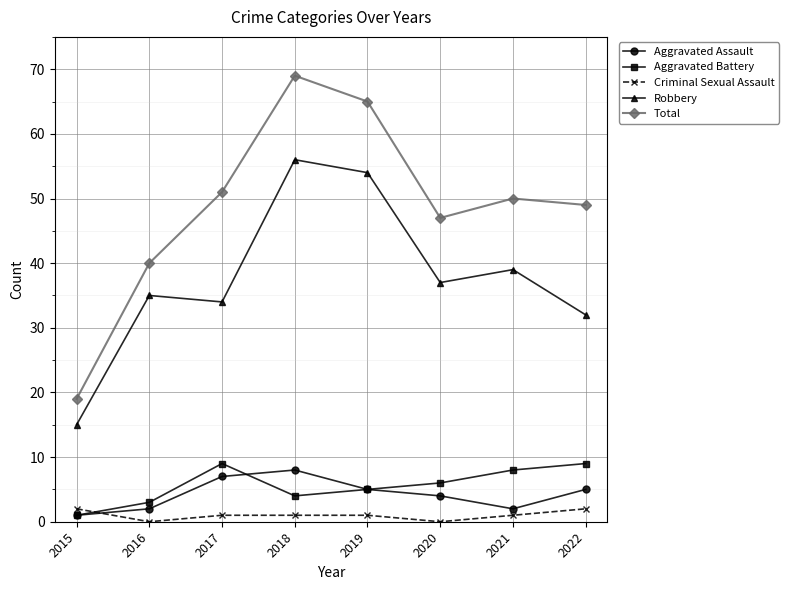

What is the spread (max minus min) of values at 2018?

68